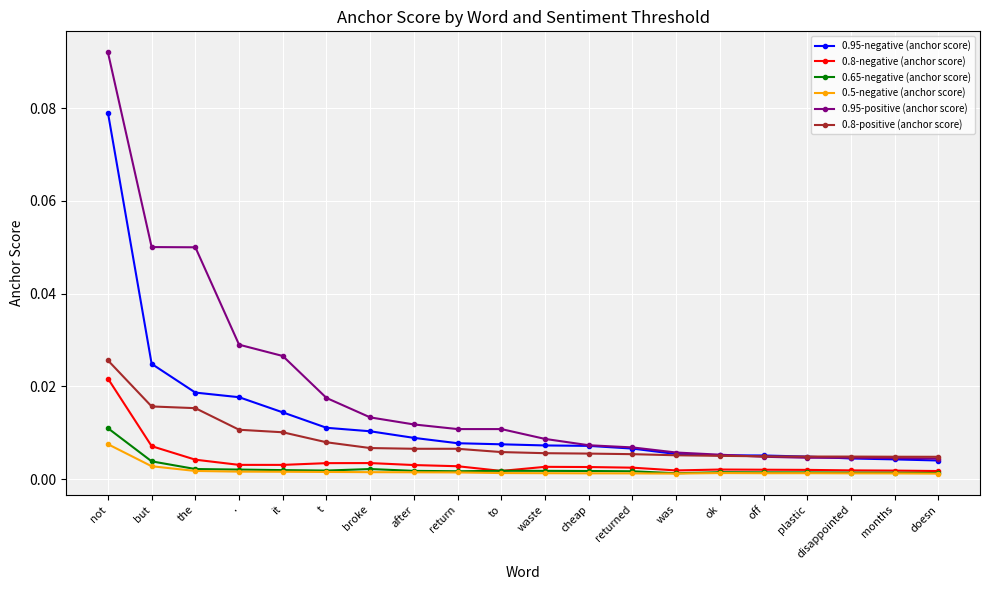

What is the label of the 15th point from the left?

ok